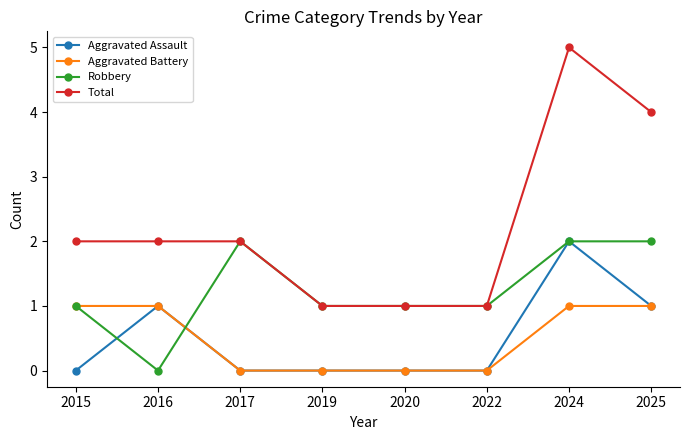

What is the sum of all Total values?

18